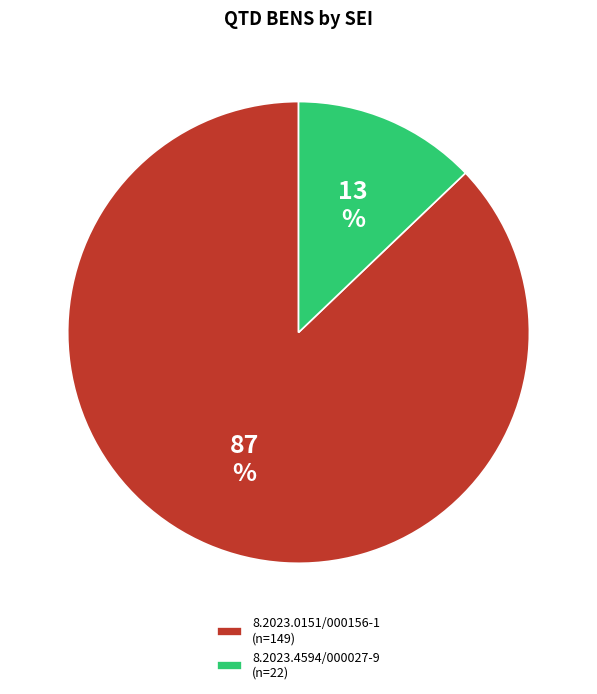

True or false: 8.2023.0151/000156-1 accounts for 95% of the total.

False